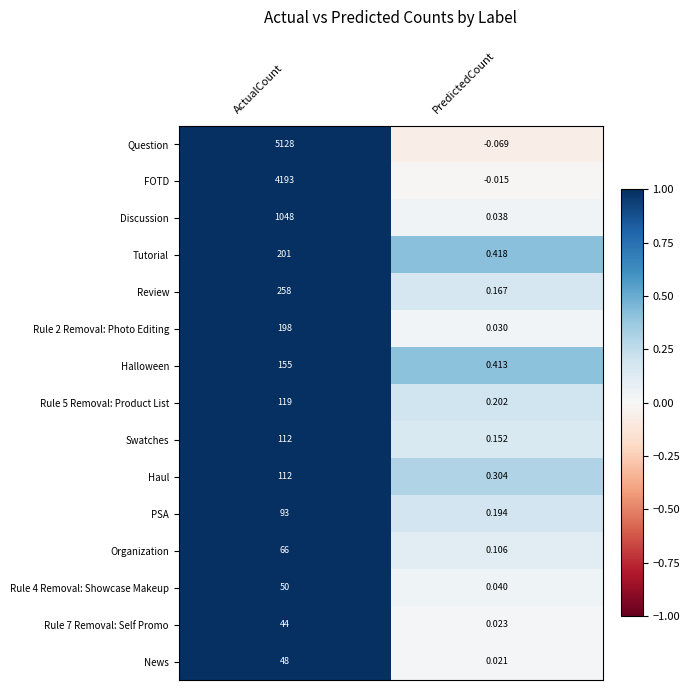

At which label does Tutorial reach its peak?

ActualCount